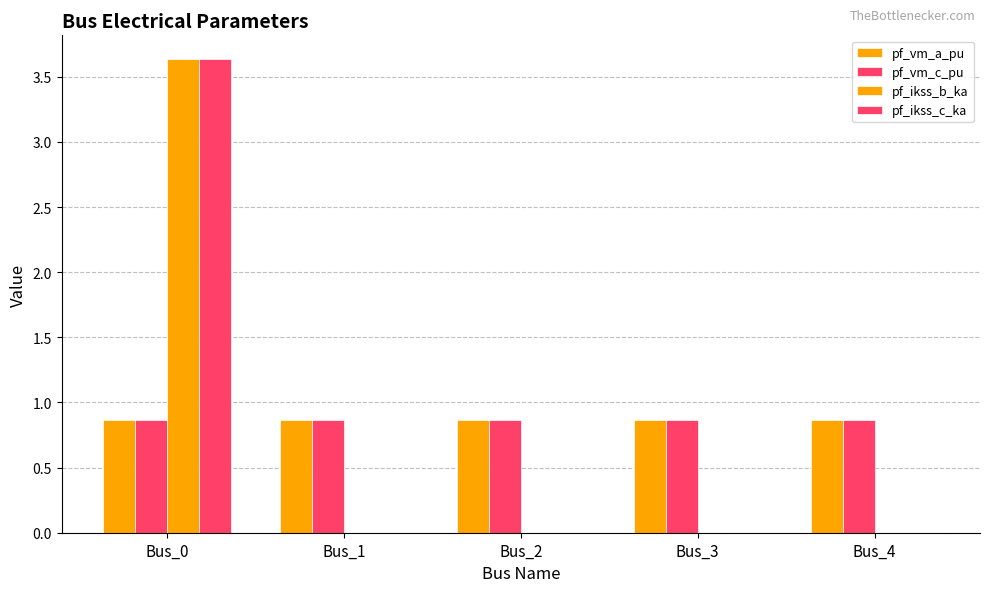

Are the bars grouped side by side (vs. stacked)?

Yes